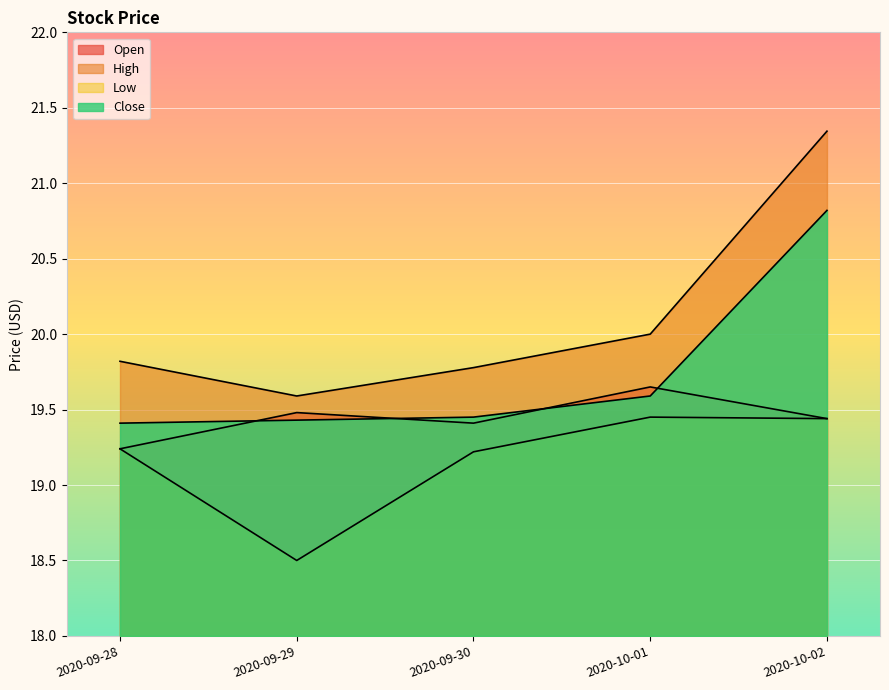

Reading left to right, list all the values displayed in this chart.

Open: 2020-09-28=19.2	2020-09-29=19.5	2020-09-30=19.4	2020-10-01=19.6	2020-10-02=19.4
High: 2020-09-28=19.8	2020-09-29=19.6	2020-09-30=19.8	2020-10-01=20.0	2020-10-02=21.3
Low: 2020-09-28=19.2	2020-09-29=18.5	2020-09-30=19.2	2020-10-01=19.5	2020-10-02=19.4
Close: 2020-09-28=19.4	2020-09-29=19.4	2020-09-30=19.5	2020-10-01=19.6	2020-10-02=20.8